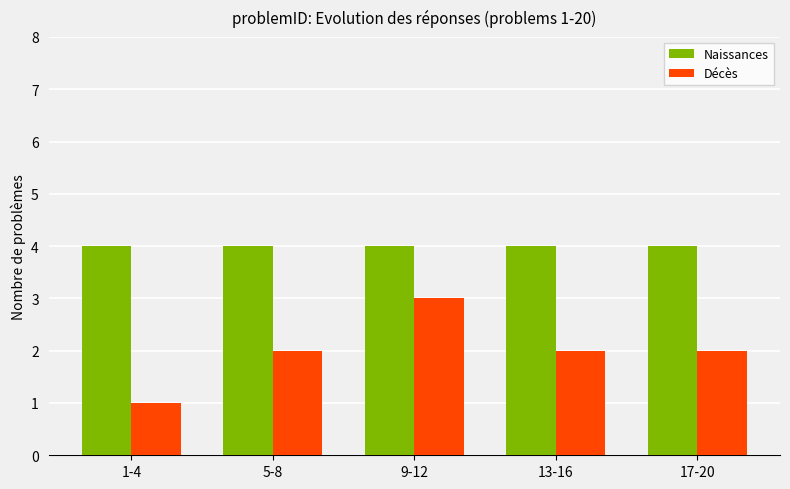

The value of Décès at 13-16 is 2. True or false?

True